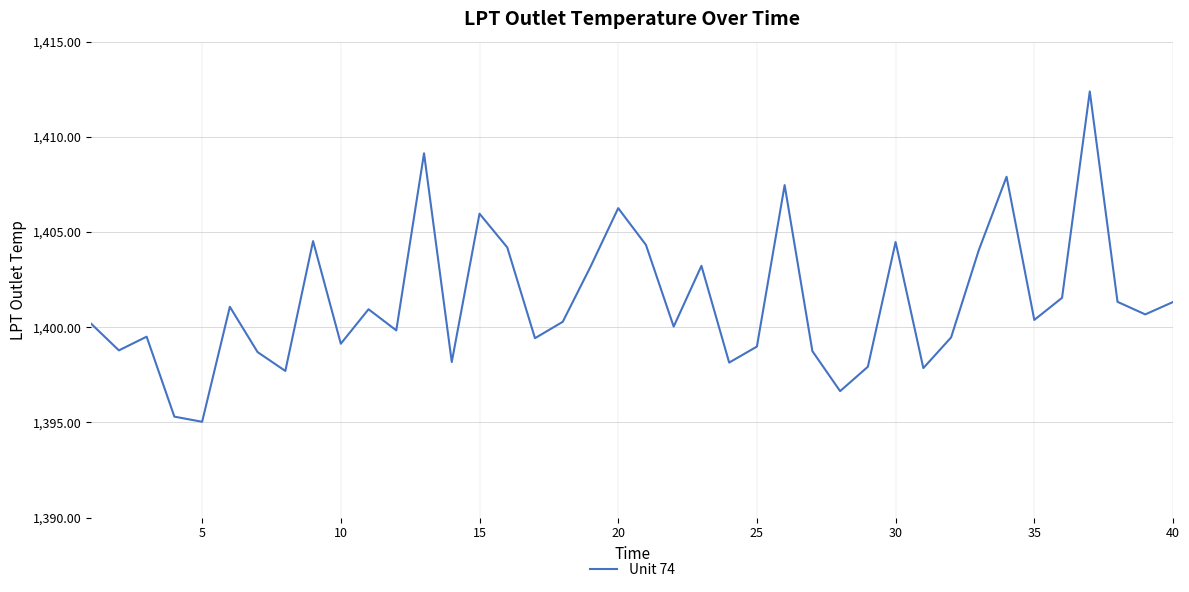

What is the maximum value shown in the chart?

1412.4